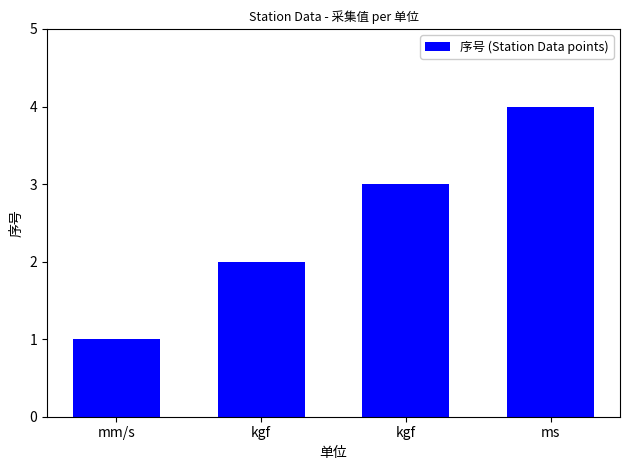

Rank the categories by value from highest to lowest.

ms, kgf, kgf, mm/s